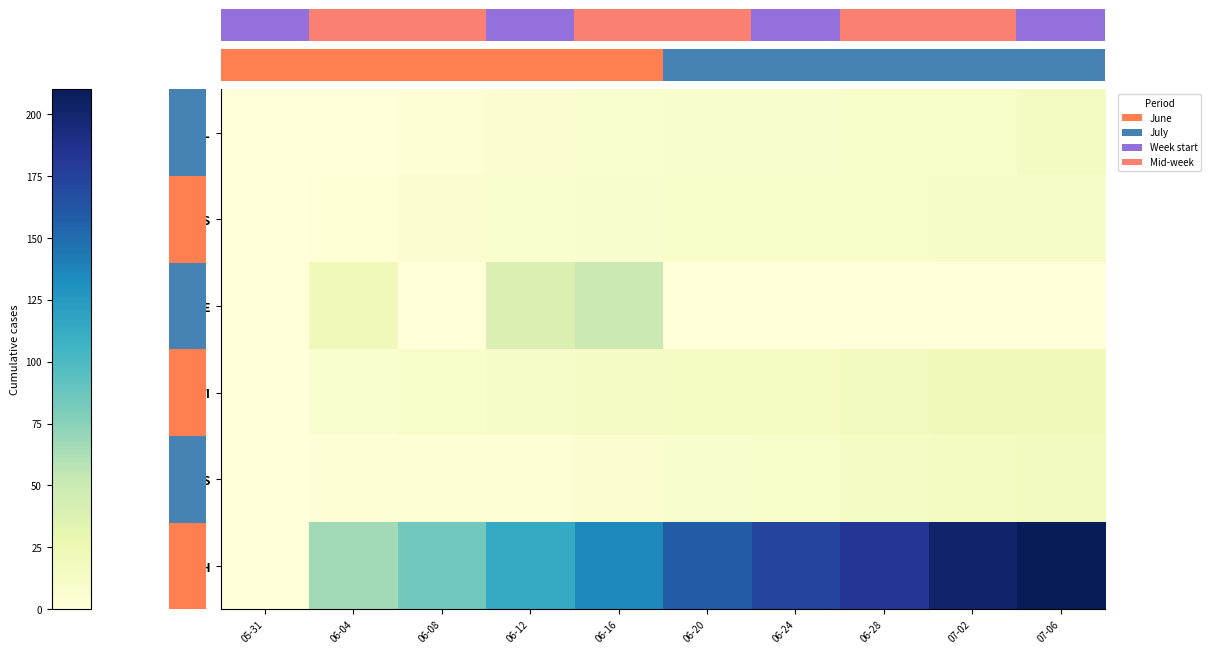

At which label does VS reach its peak?

07-06